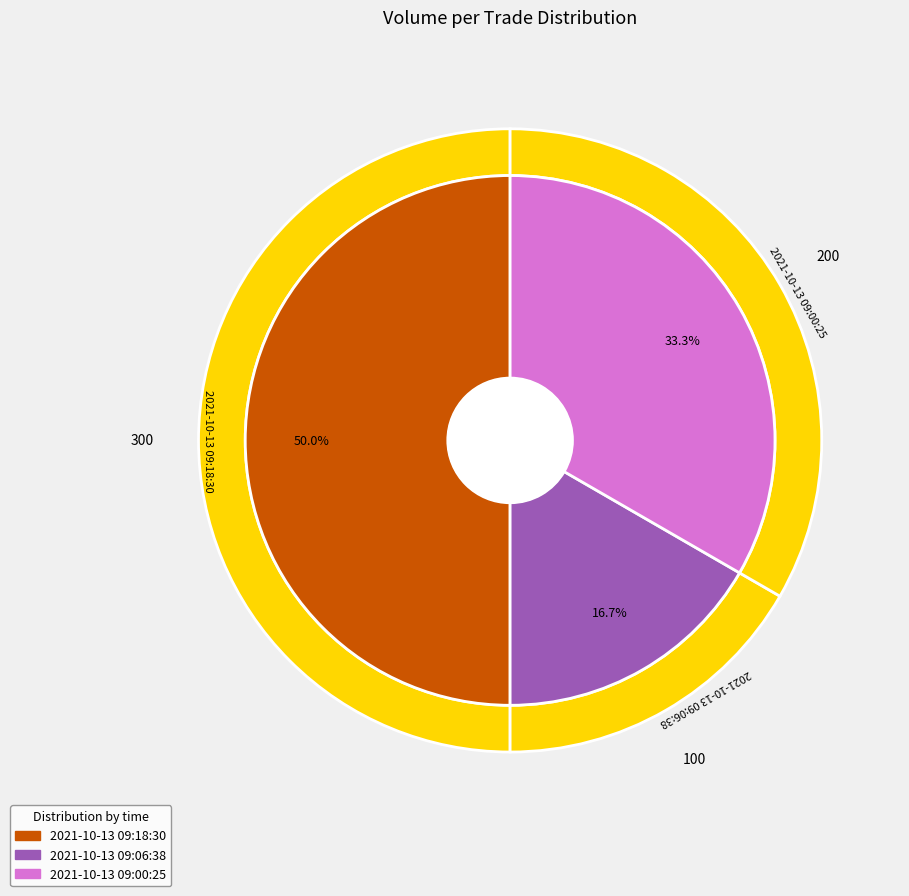

Does any single category account for the majority?

No